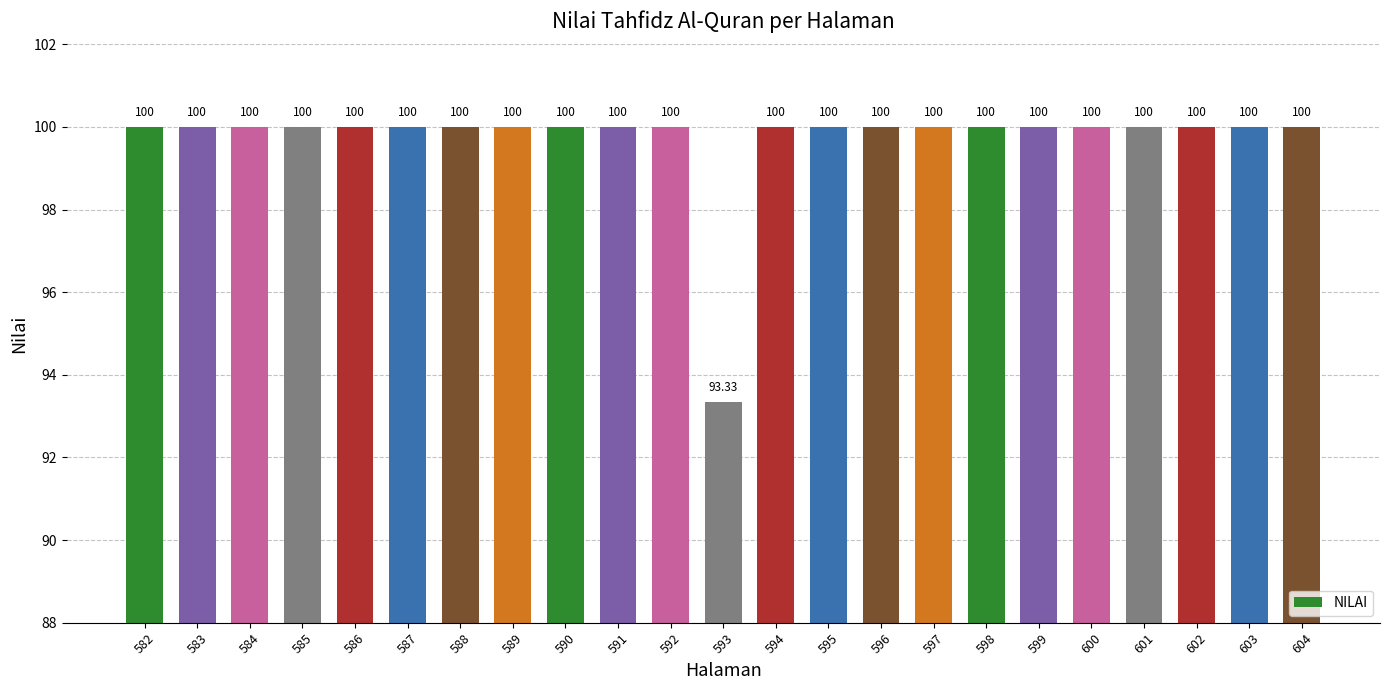

What is the value of the 23rd bar from the left?

100.0